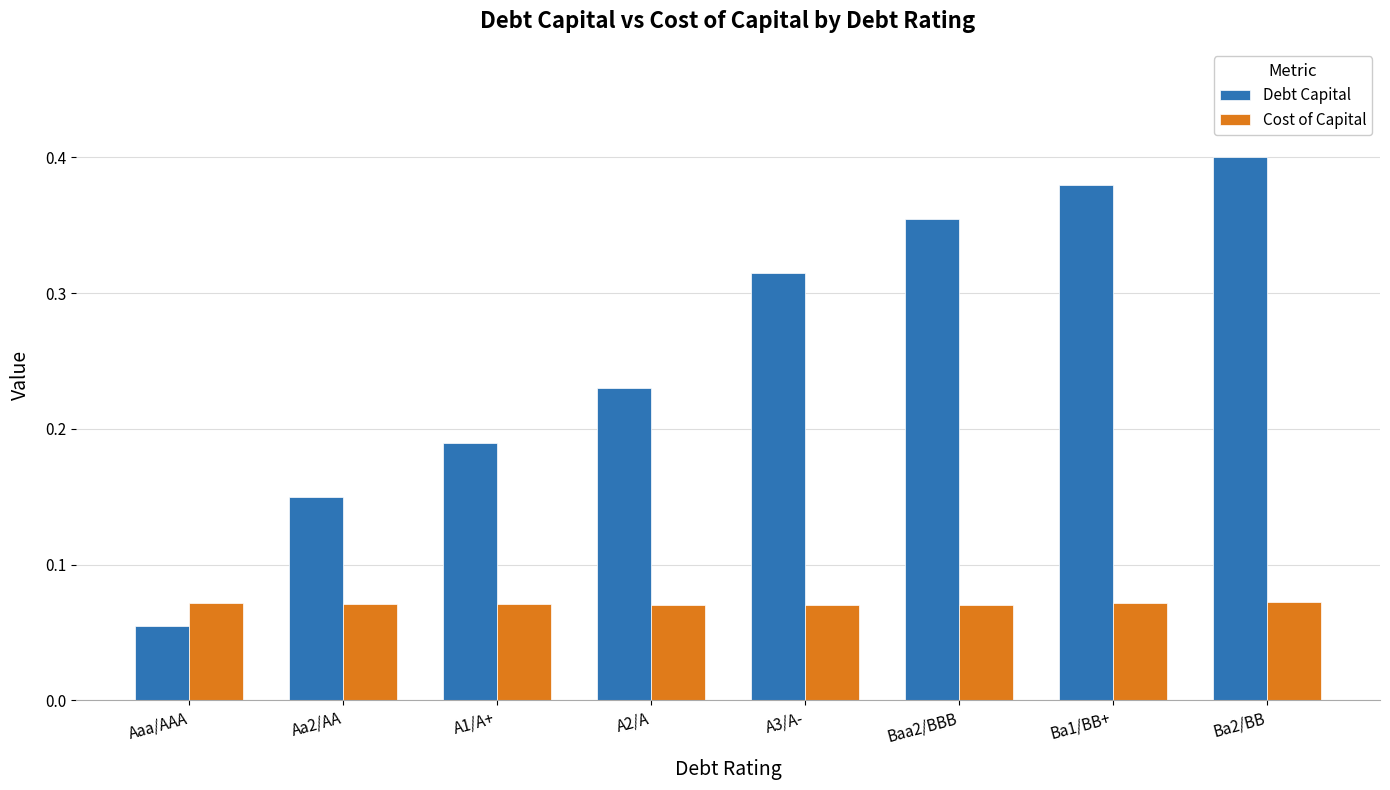

What is the label of the 5th bar from the right?

A2/A